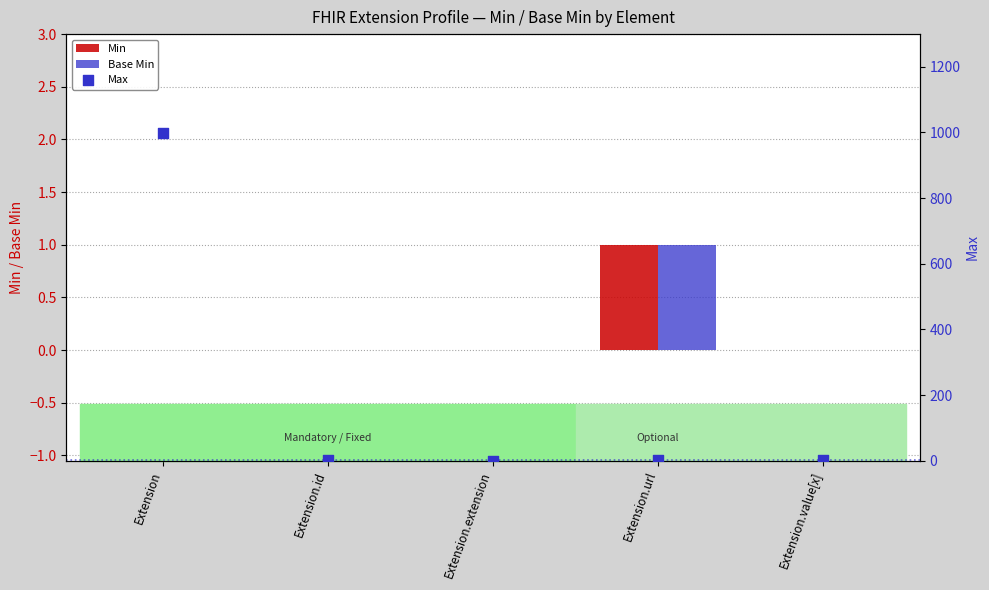

Which series reaches the minimum Y coordinate?

Min